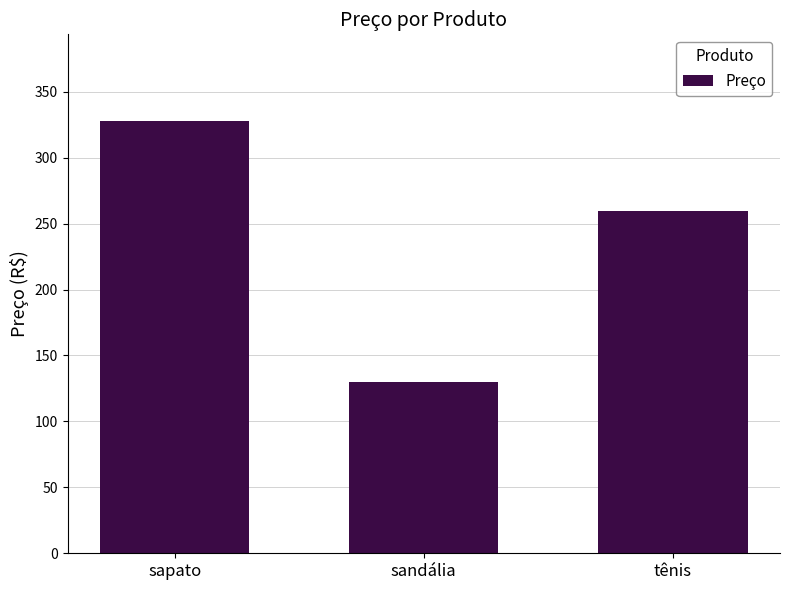

True or false: the data shows 129.9 at sandália.

True